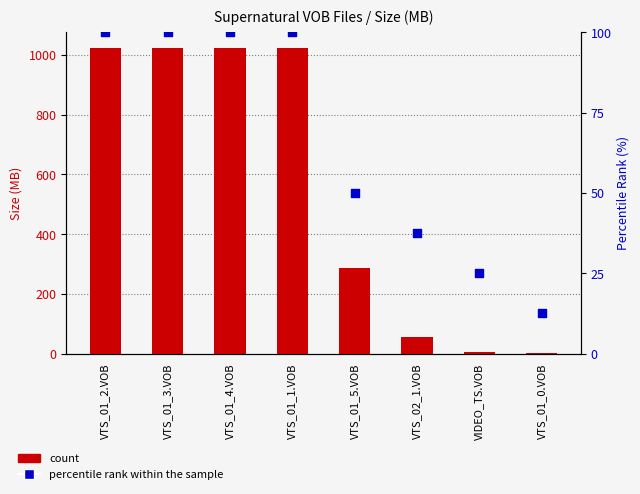

Which series has the largest Y range (max minus min)?

count